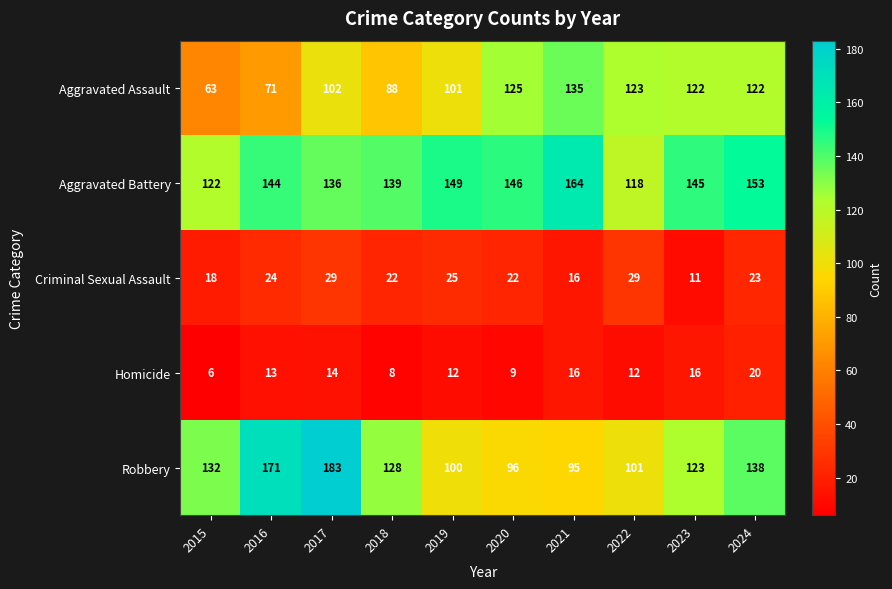

At which label is Homicide closest to 13?

2016